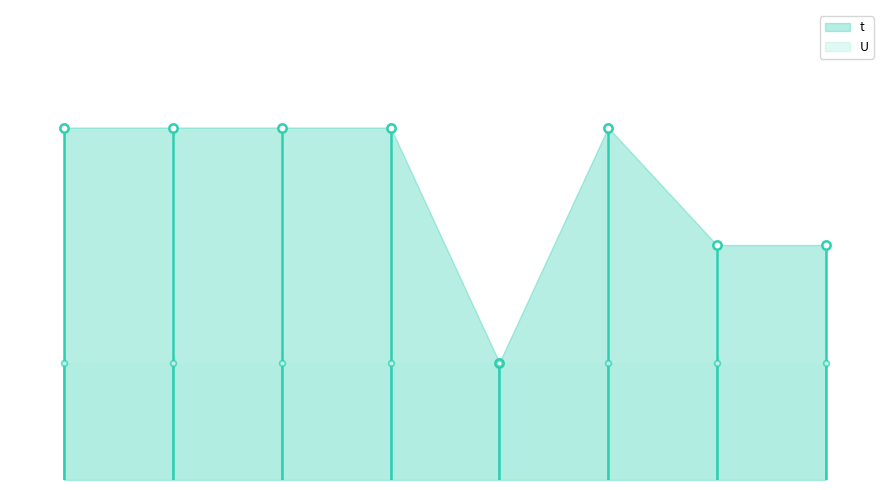

Where is the first local minimum for t?

5